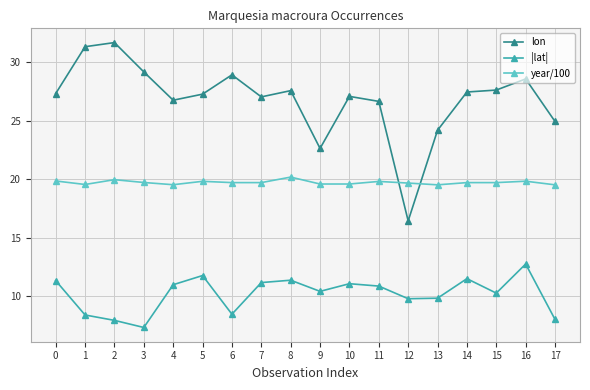

True or false: year/100 has more than 1 interior local peaks.

True